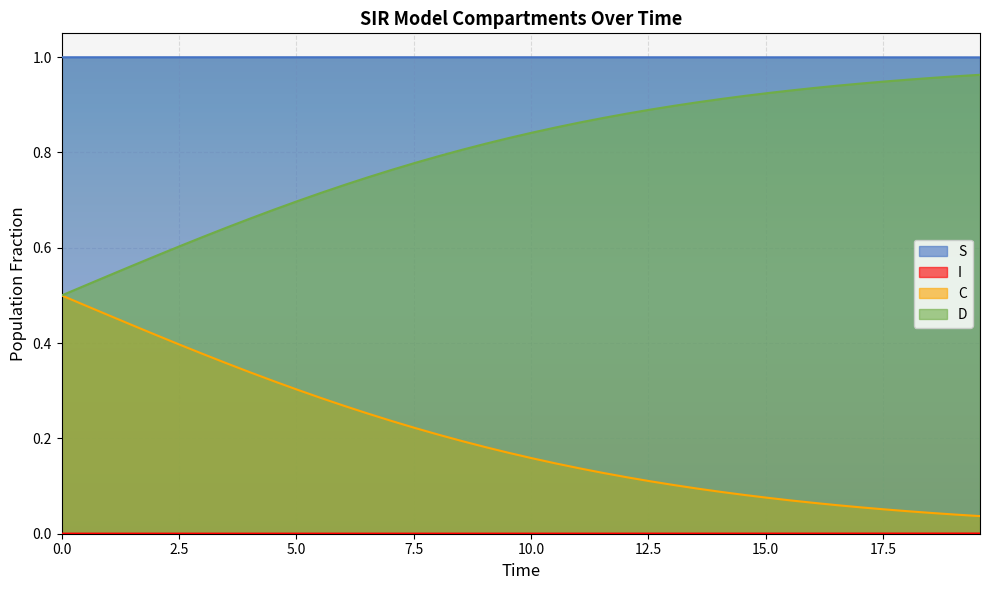

What is the difference between the maximum and minimum values in the C series?

0.5